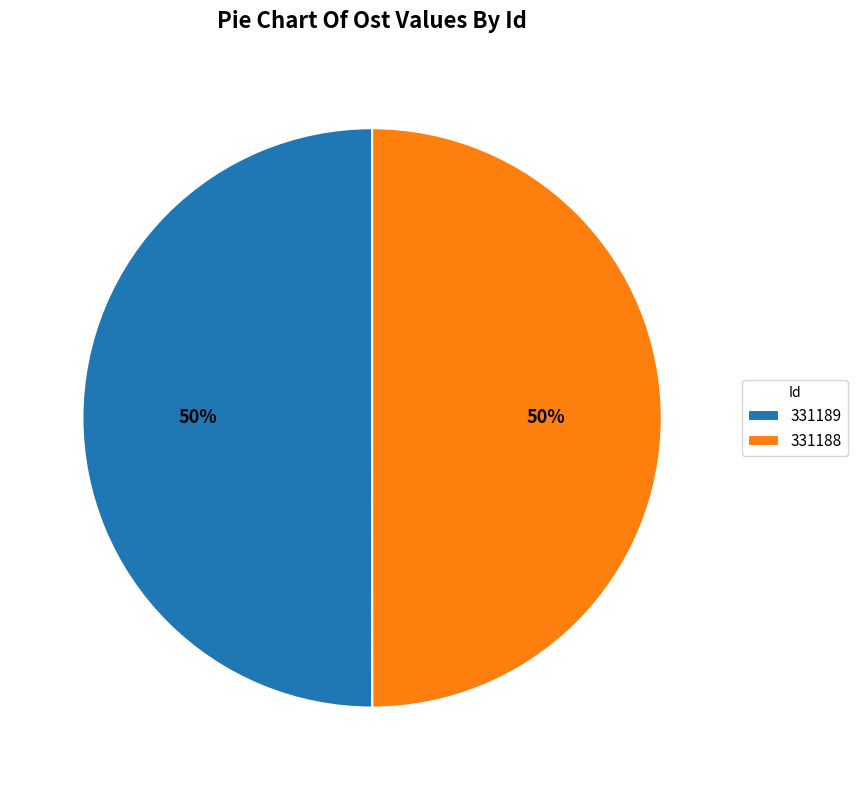

Approximately how many times larger is the value at 331189 compared to 331188?

1.0